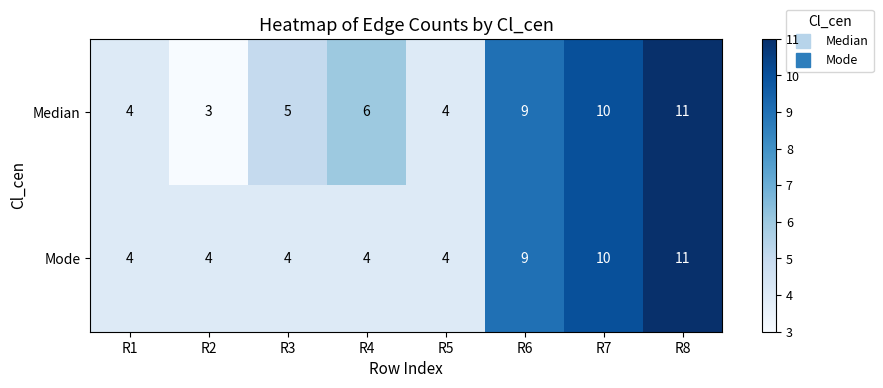

How many categories are shown in the chart?

8